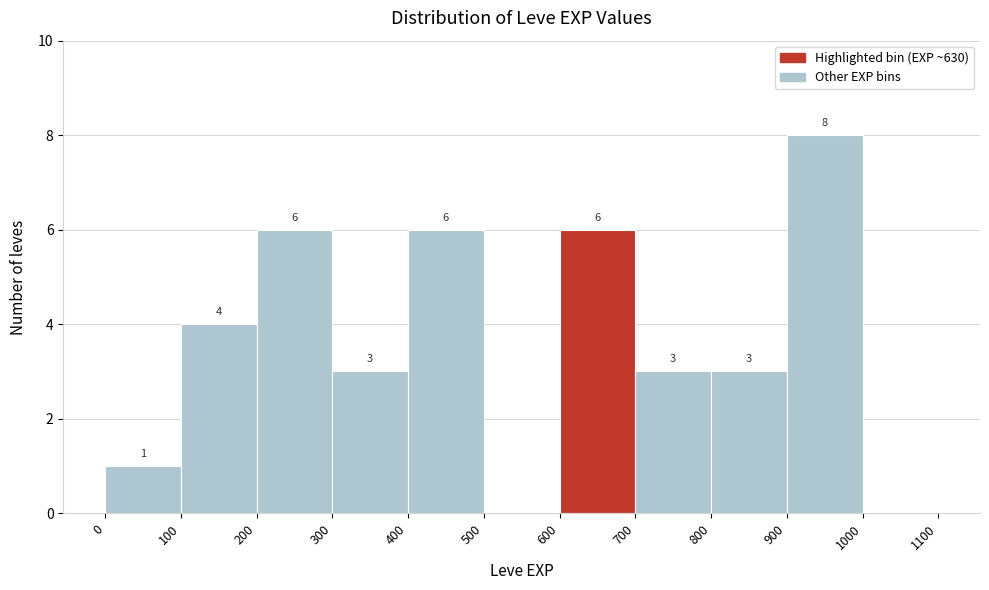

Which range on the x-axis has the tallest bar?

900 to 1000